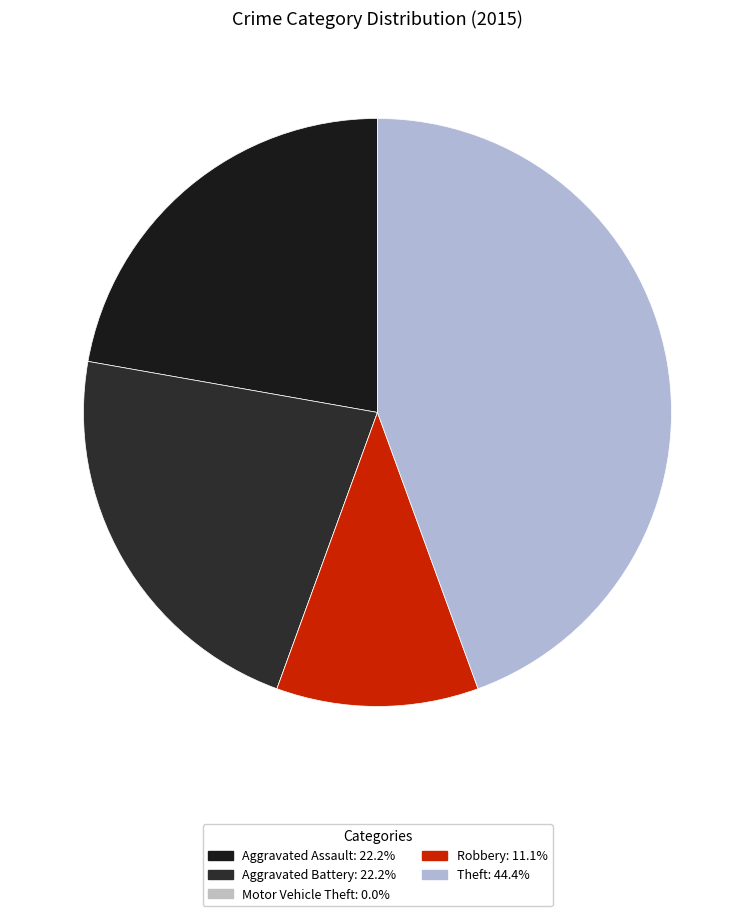

To the nearest percent, what percentage of the pie is Aggravated Assault?

22%